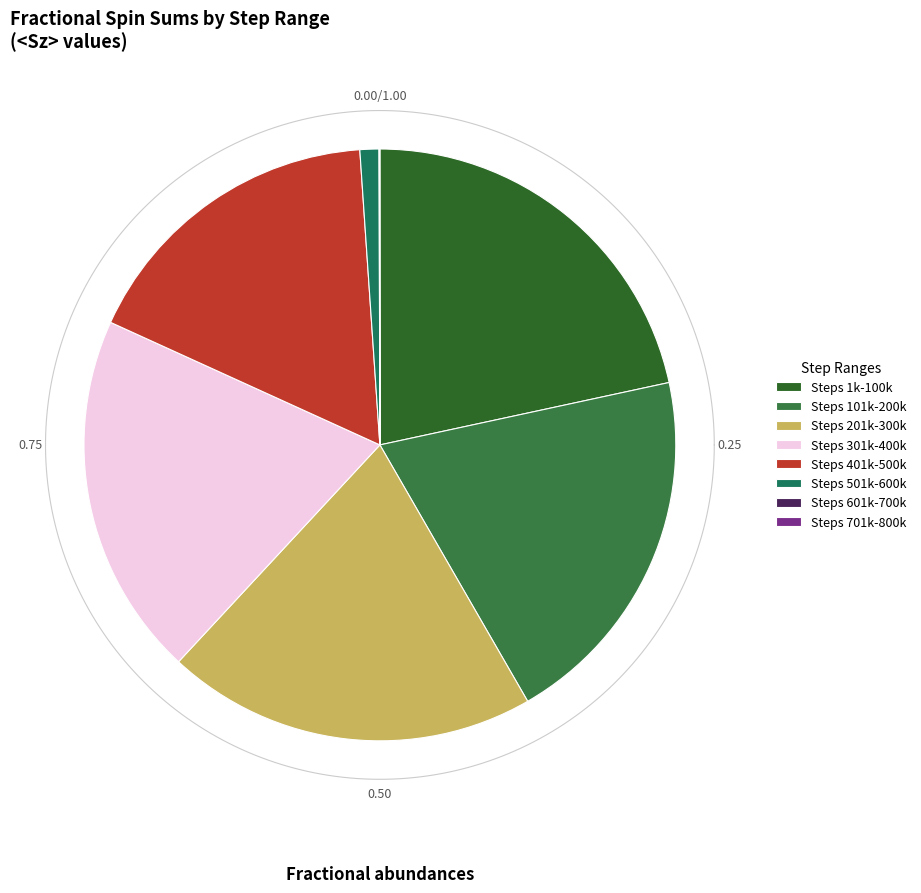

What percentage is the 60000 slice, to the nearest percent?

17%